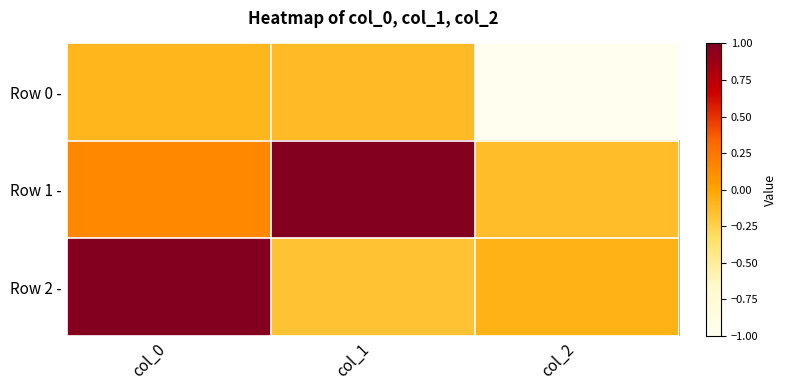

What is the difference between the highest and lowest values at col_2?

0.9